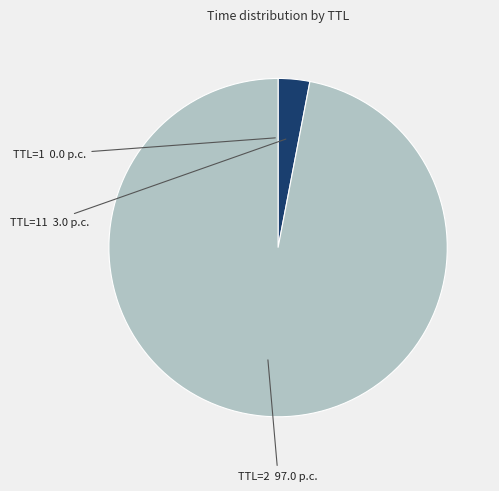

Does any single category account for the majority?

Yes